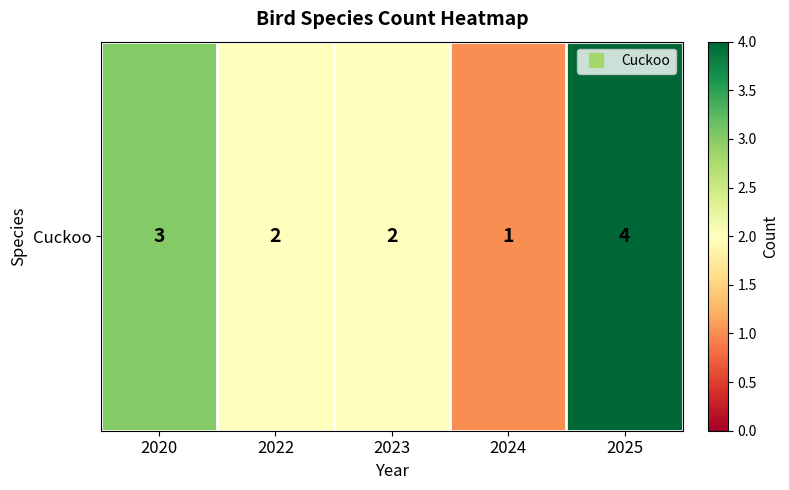

How many distinct data groups are displayed?

1